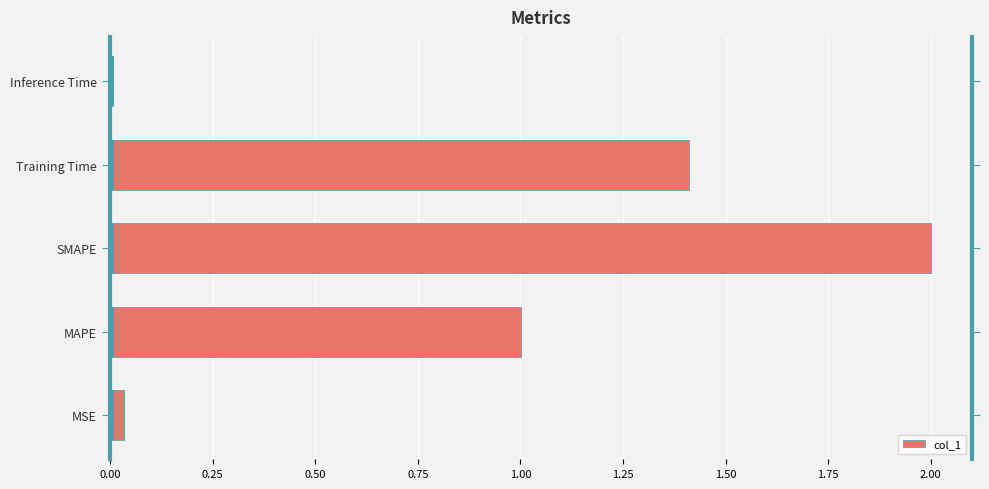

How many bars are there in total?

5